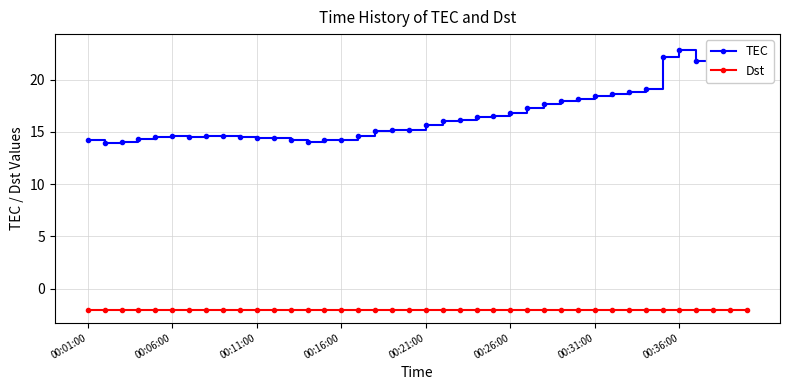

At 23, list the series in order from smallest to largest.

Dst, TEC